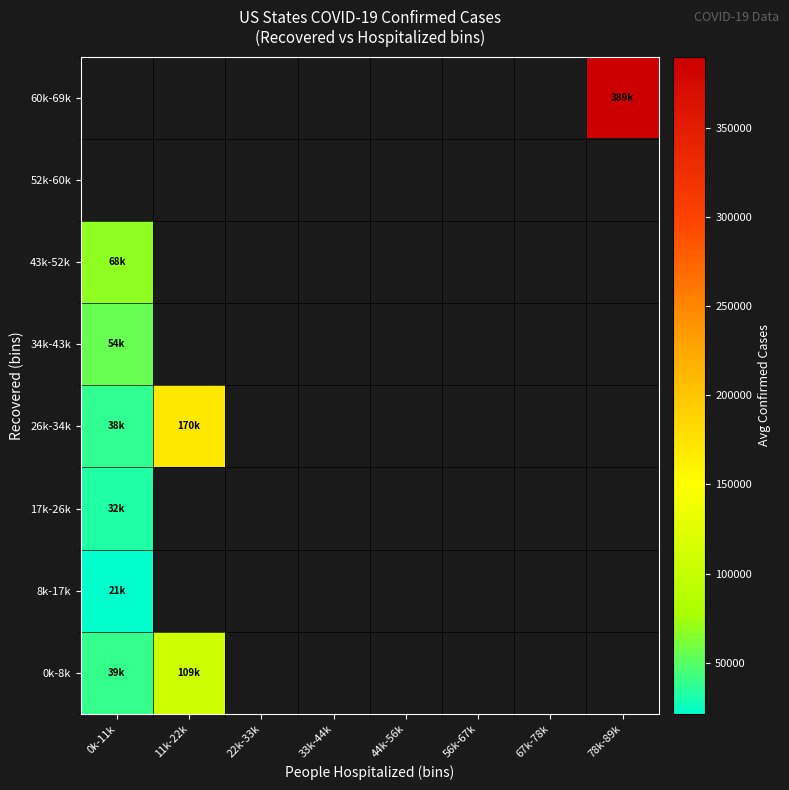

At which category does the chart reach its peak across all series?

78k-89k